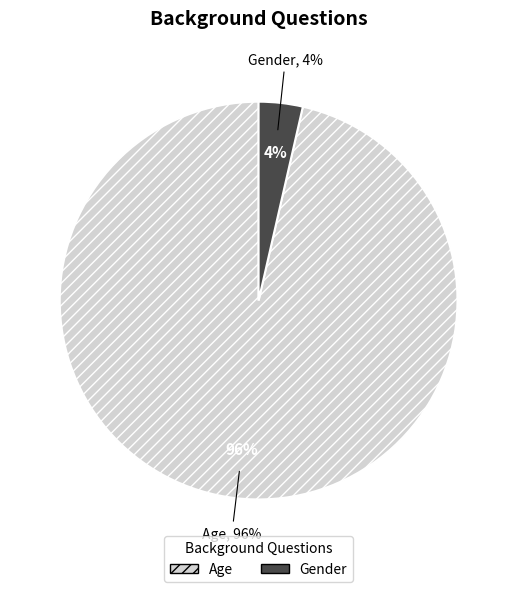

Is it true that Age is 99% of the pie?

False